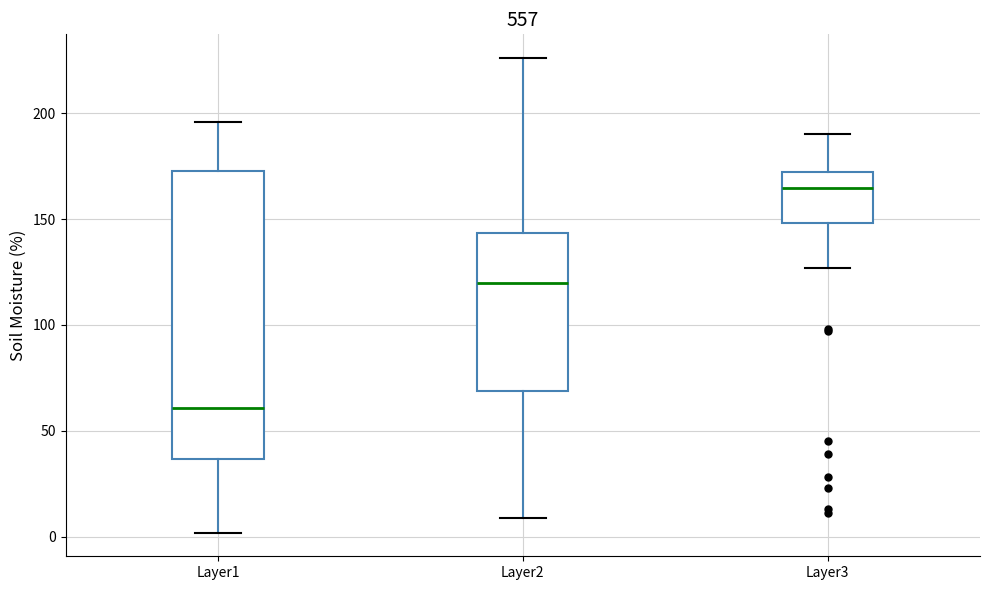

Where does the median line of the box for Layer1 sit on the y-axis? The values are not printed on the chart, so give them approximately, as read against the axis.

60